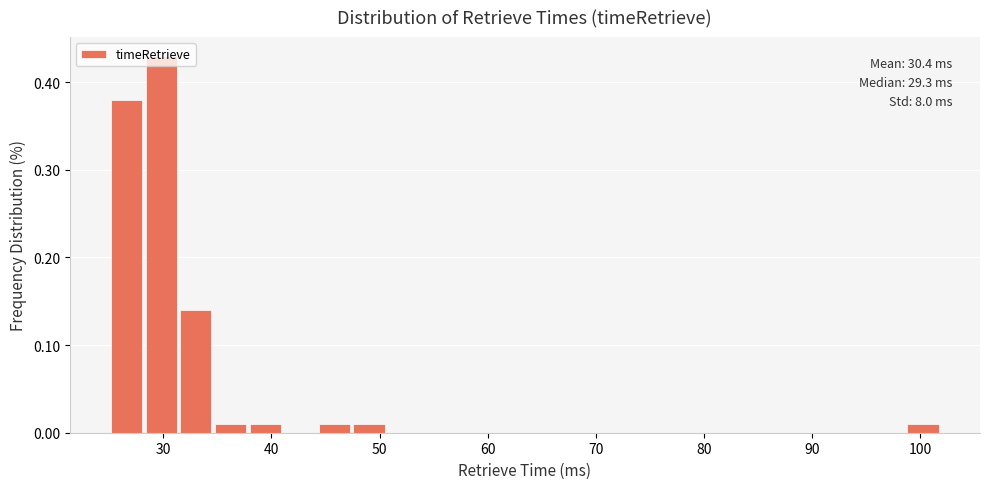

Around what value on the x-axis is the tallest bar? Give the approximate position of its centre, as read against the axis.

30